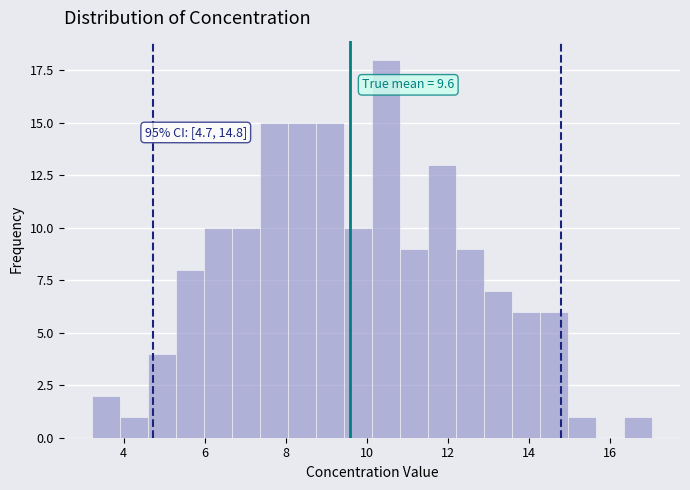

Around what value on the x-axis is the tallest bar? Give the approximate position of its centre, as read against the axis.

10.4